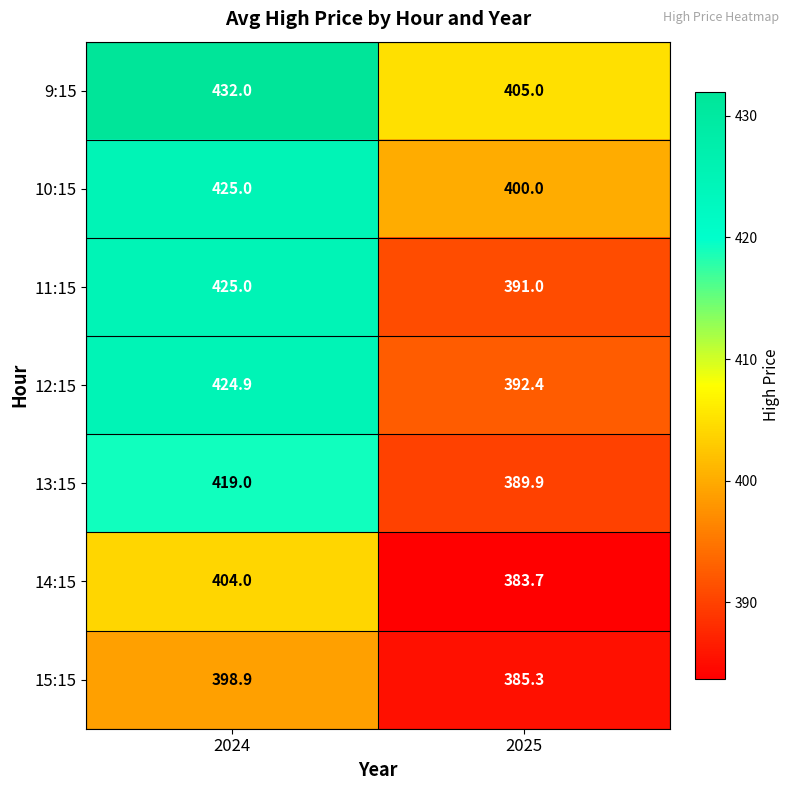

Which category has the highest value across all series?

2024